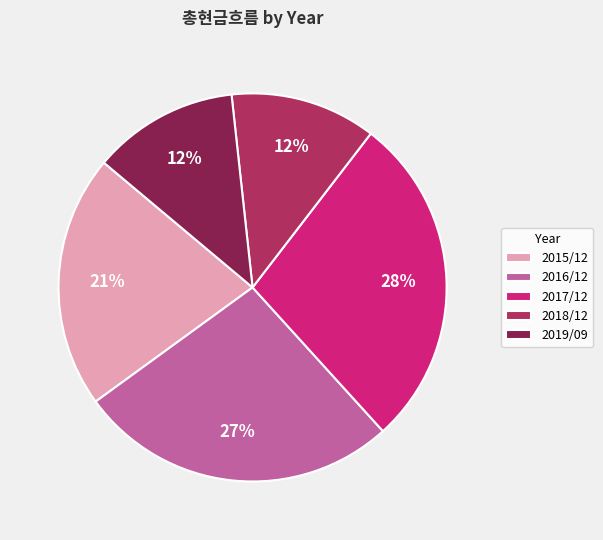

Is it true that 2017/12 is 28% of the pie?

True